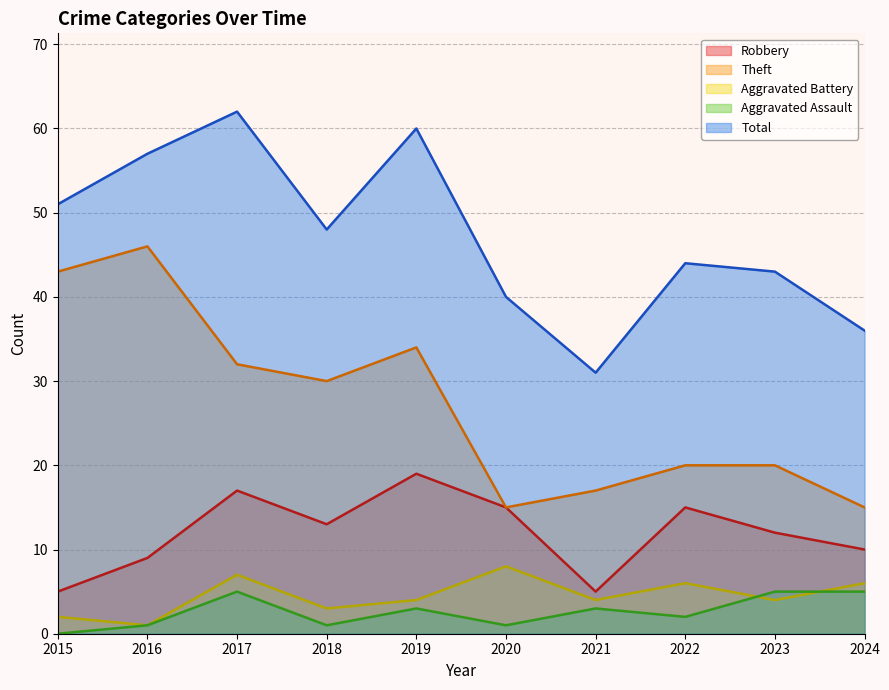

At how many categories does at least one series exceed 31?

9